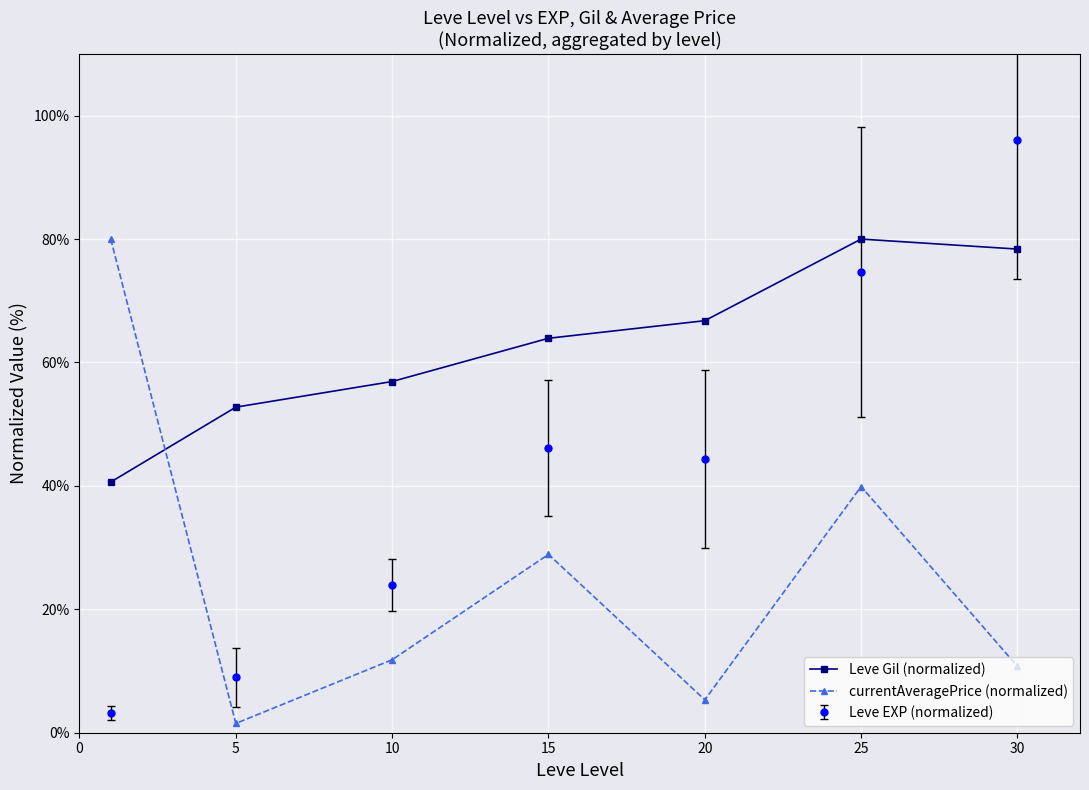

What is the smallest value displayed?

1.5